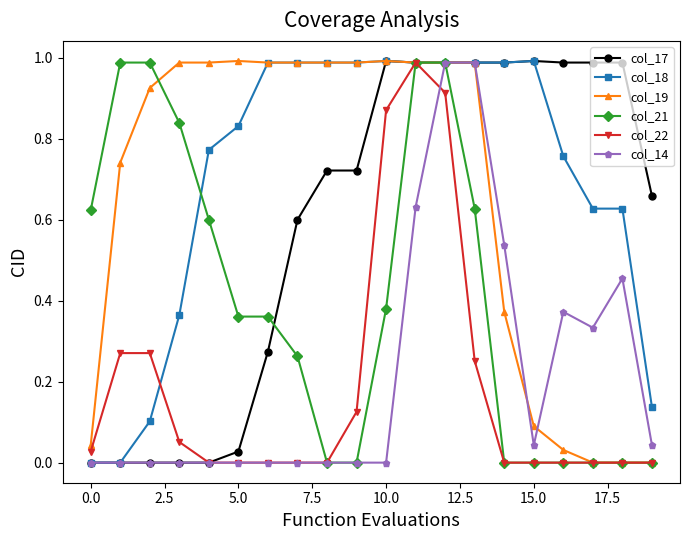

Which series has the largest total across all categories?

col_18